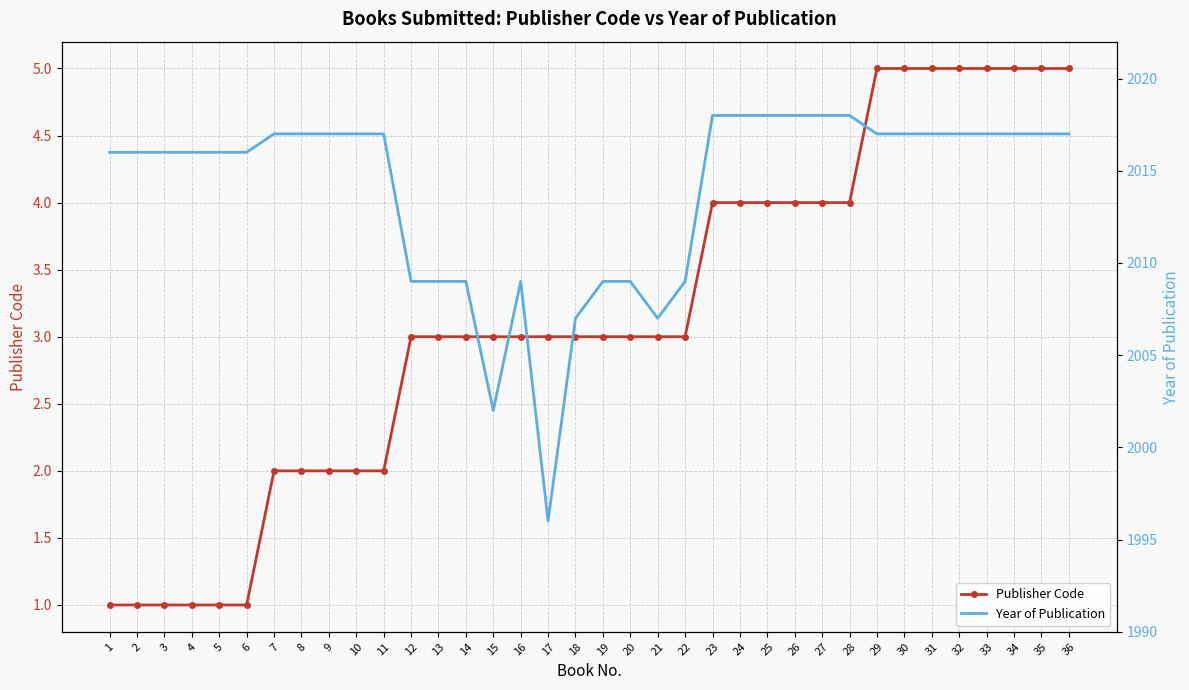

What is the value of the Publisher Code point at the 28th from the left?

4